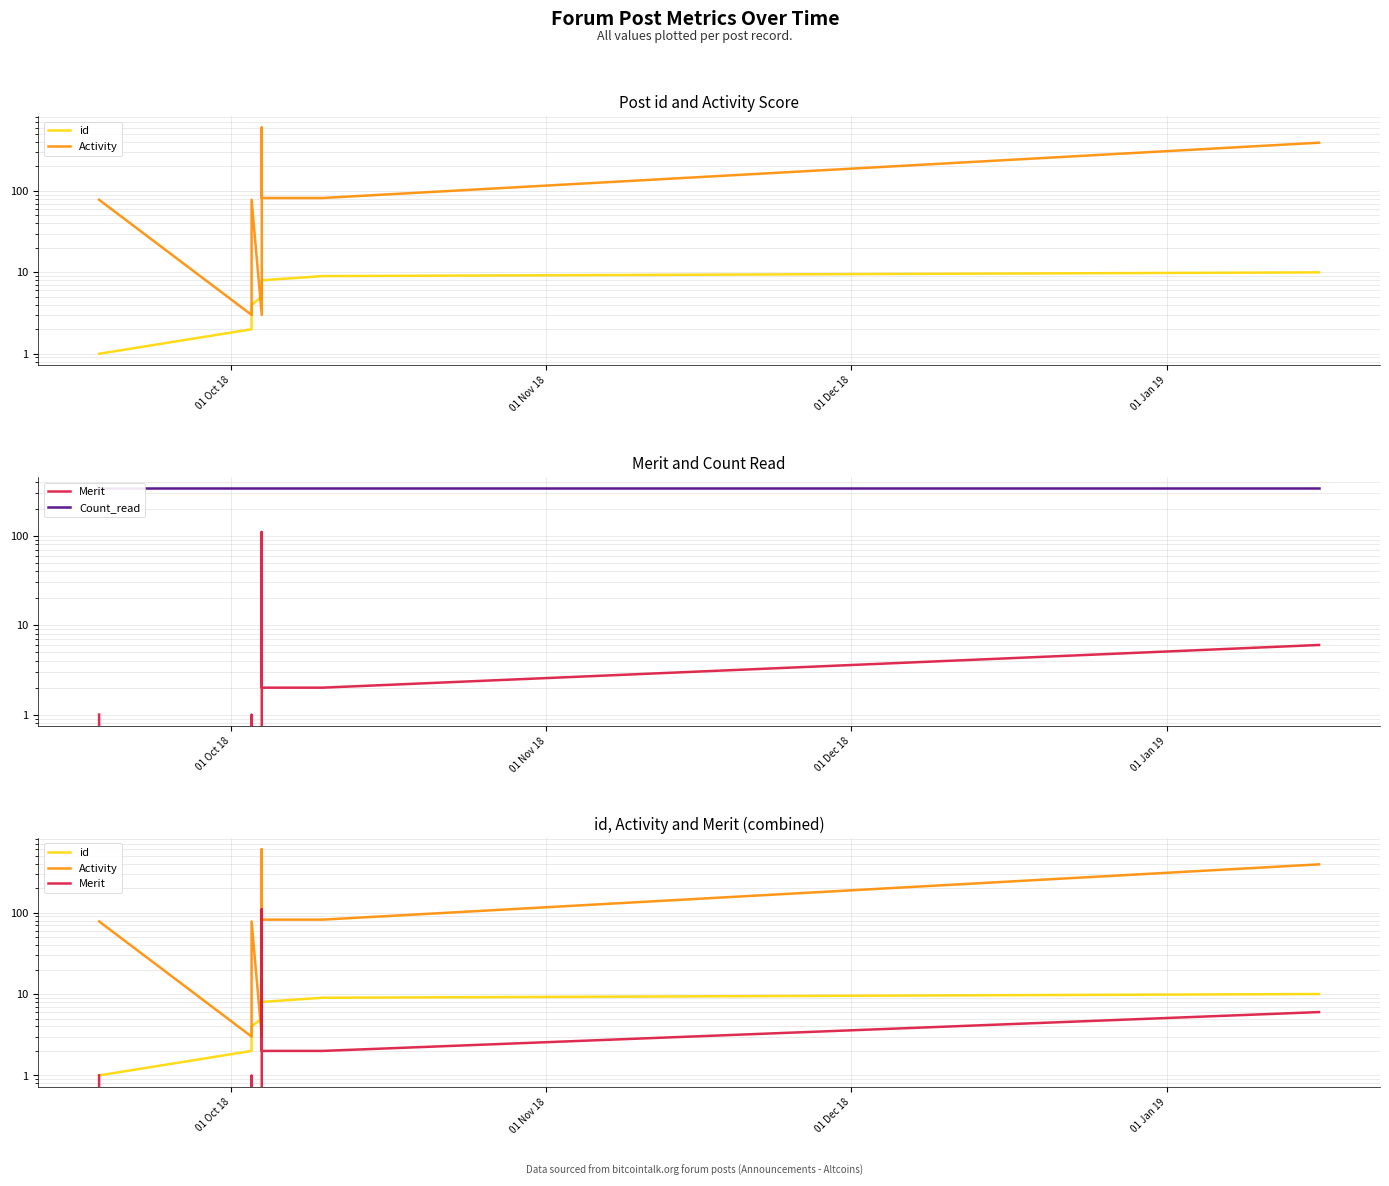

Does the chart display data point markers on the line(s)?

No